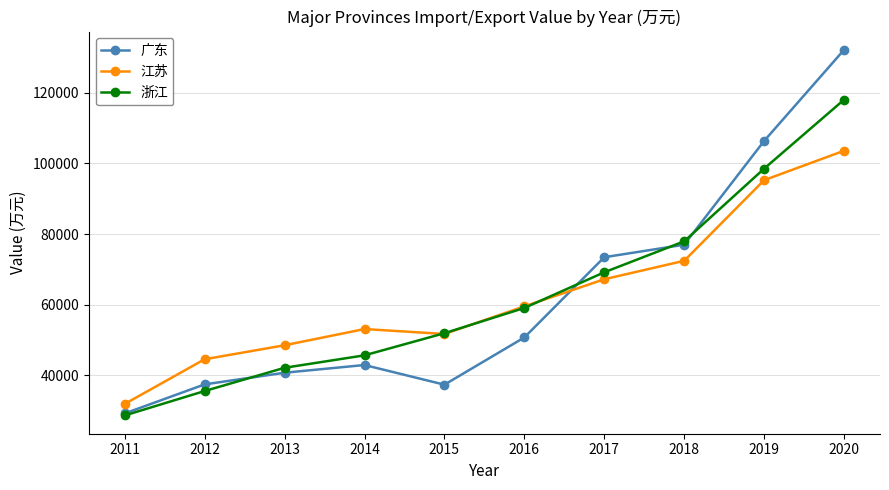

What is the maximum value for 江苏?

103567